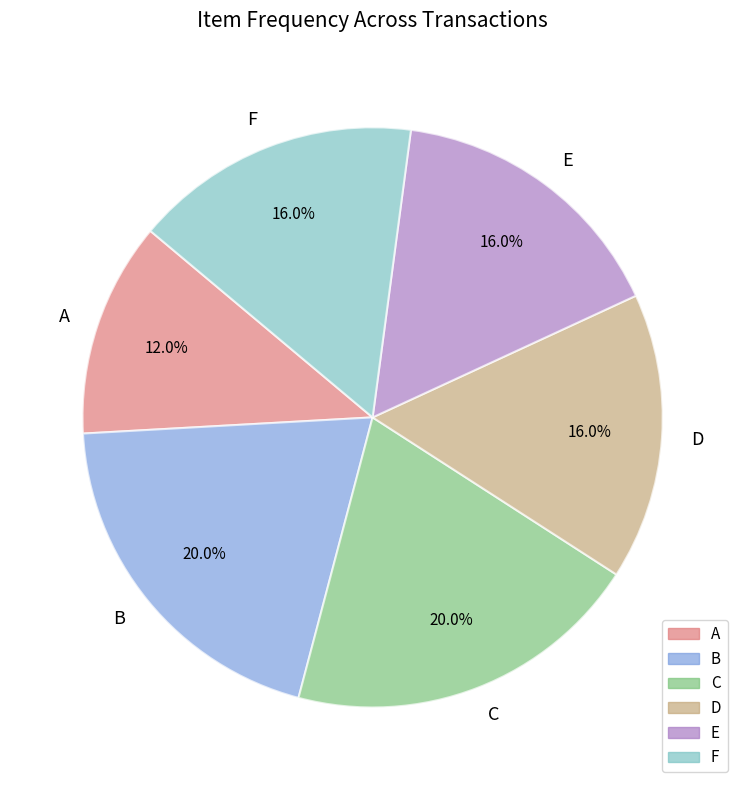

What is the ratio of the value at A to the value at B?

0.6